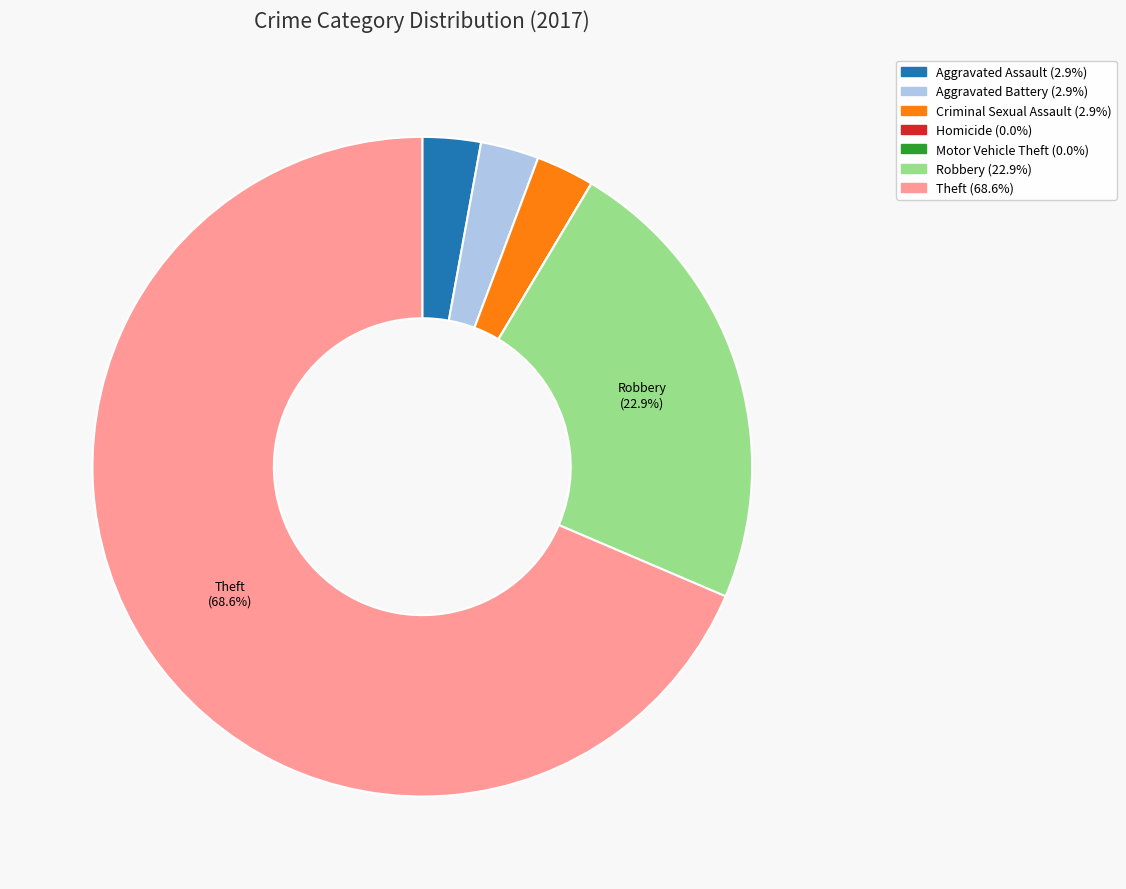

Between Robbery and Aggravated Battery, which is larger?

Robbery